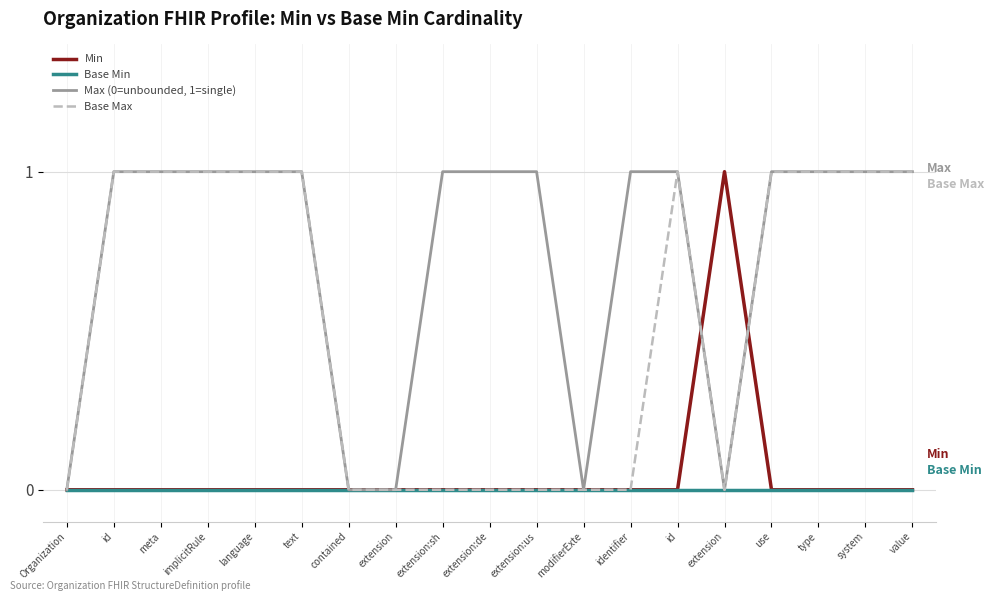

What are all the series names shown in the legend?

Min, Base Min, Max (0=unbounded, 1=single), Base Max